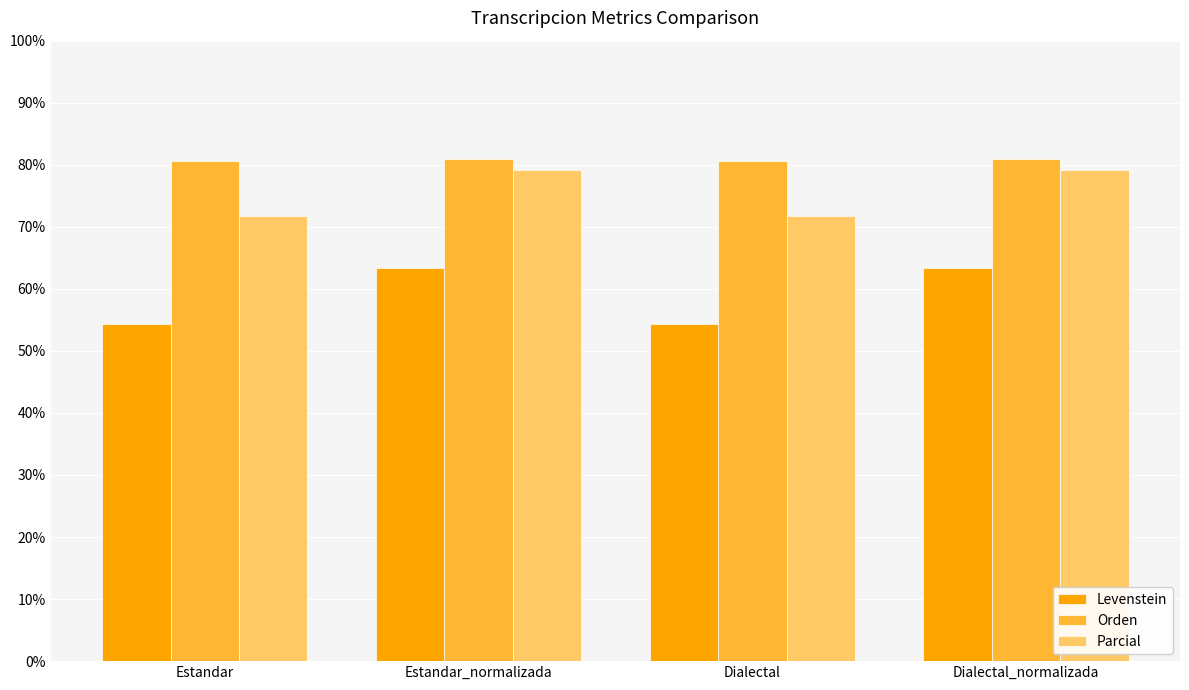

What is the value of the Parcial bar at the 1st from the left?

71.8